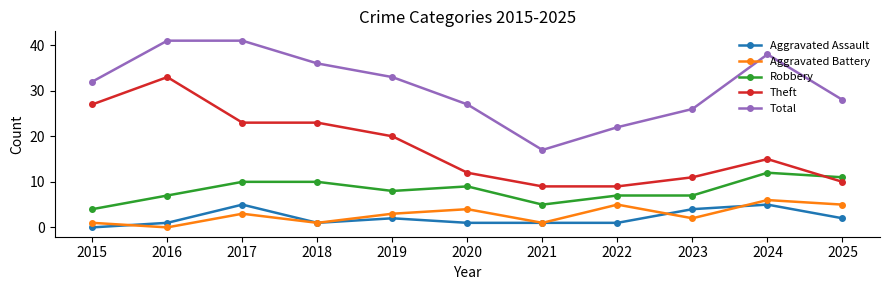

At how many categories does at least one series exceed 20?

10